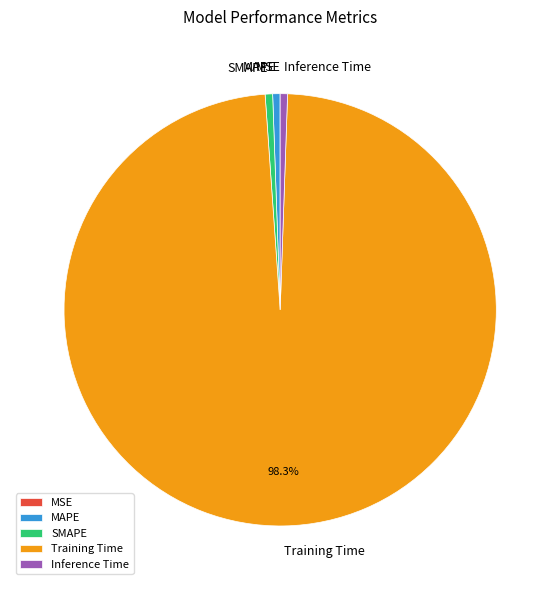

Which category has the biggest portion of the pie?

Training Time